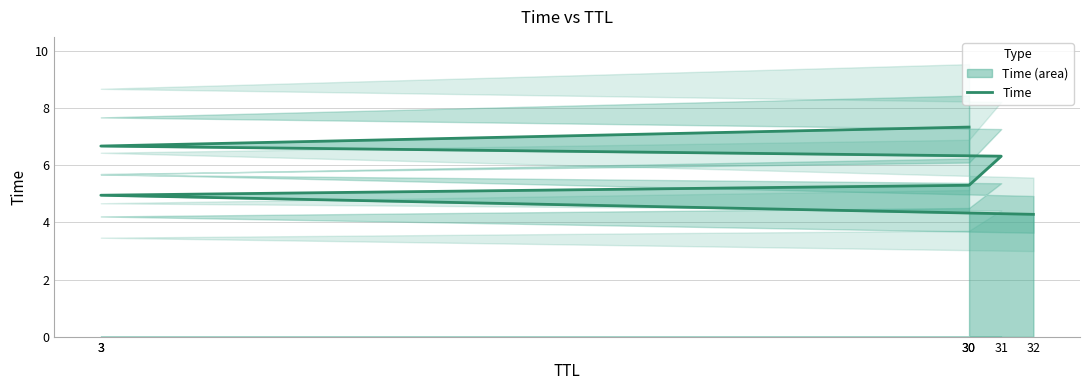

How many lines are shown in the chart?

1